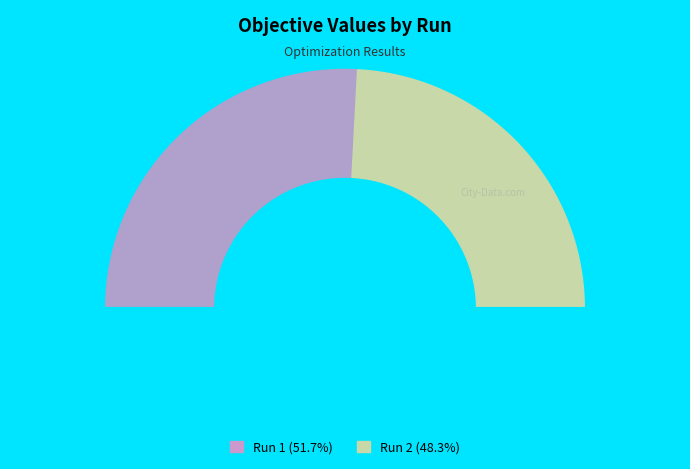

To the nearest percent, what is the combined percentage of Run 1 and Run 2?

100%